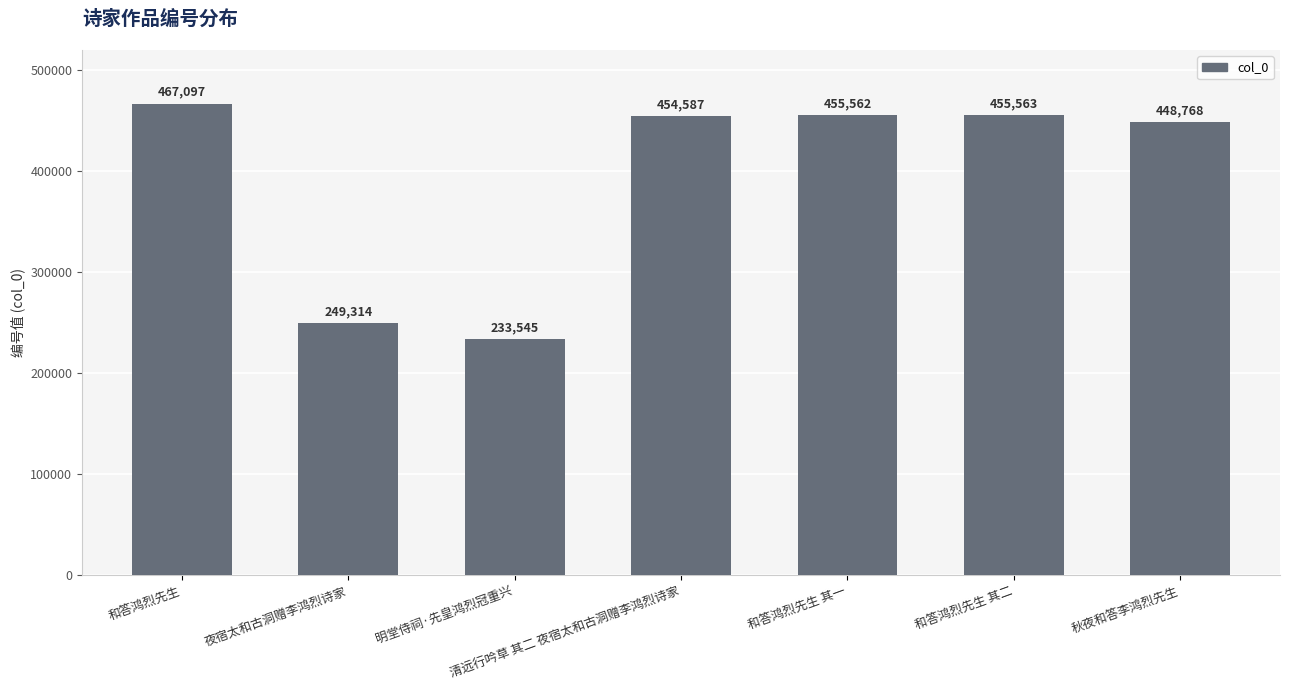

Reading left to right, extract all data points from this chart.

467097	249314	233545	454587	455562	455563	448768